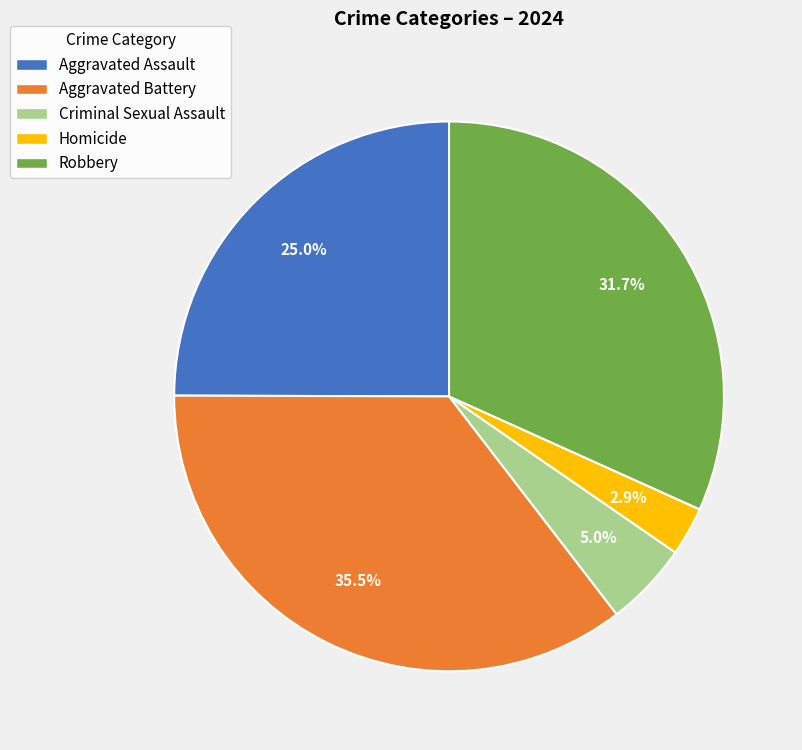

Between Aggravated Assault and Robbery, which is larger?

Robbery